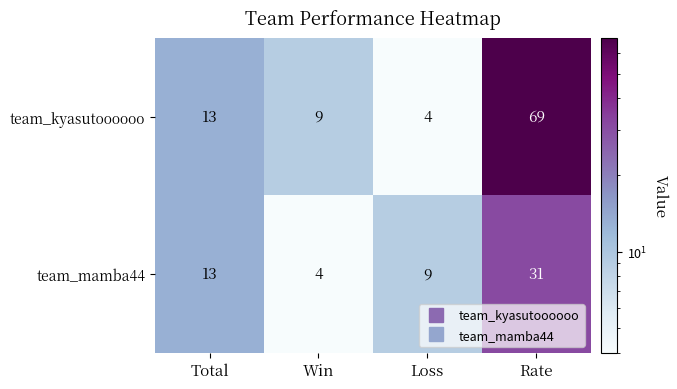

What is the difference between the highest and lowest values at Win?

5